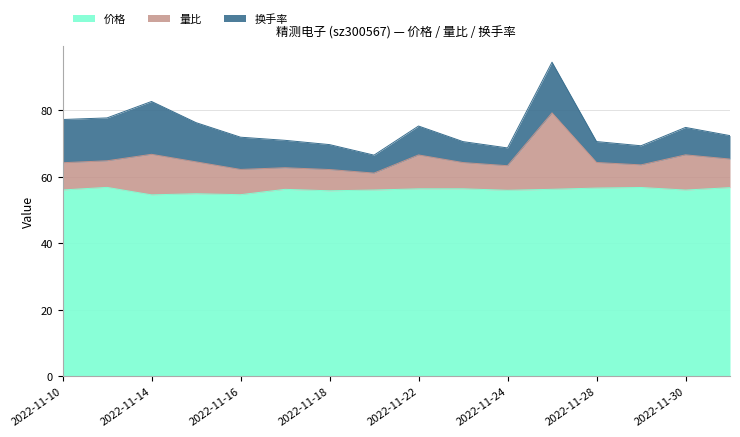

What is the total value across all series at 2022-11-28?

70.6